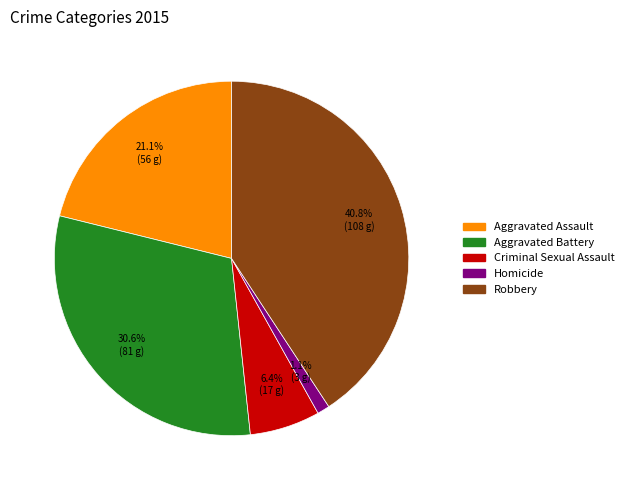

Between Homicide and Aggravated Assault, which is larger?

Aggravated Assault